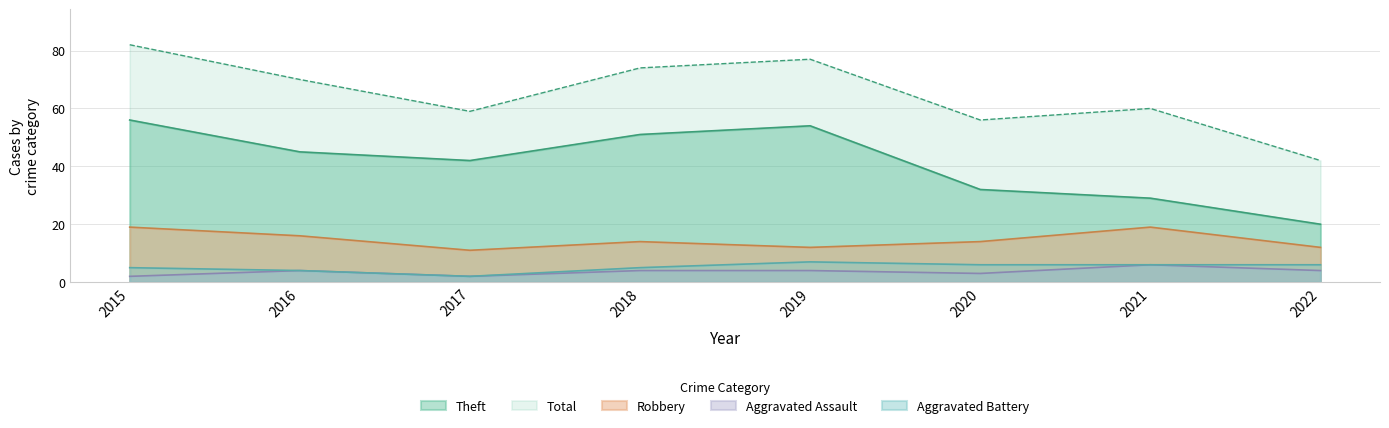

Reading right to left, what are all the values shown in this chart?

Robbery: 2022=12	2021=19	2020=14	2019=12	2018=14	2017=11	2016=16	2015=19
Theft: 2022=20	2021=29	2020=32	2019=54	2018=51	2017=42	2016=45	2015=56
Aggravated Assault: 2022=4	2021=6	2020=3	2019=4	2018=4	2017=2	2016=4	2015=2
Aggravated Battery: 2022=6	2021=6	2020=6	2019=7	2018=5	2017=2	2016=4	2015=5
Total: 2022=42	2021=60	2020=56	2019=77	2018=74	2017=59	2016=70	2015=82